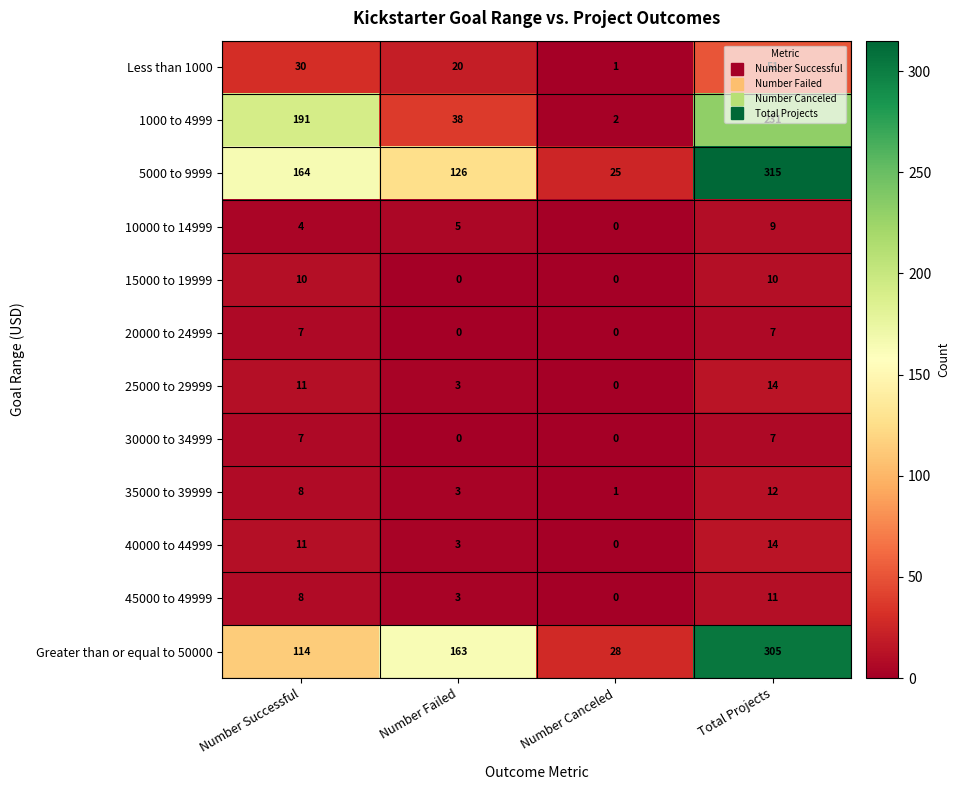

Count the 15000 to 19999 values in the range 0 to 10.

4